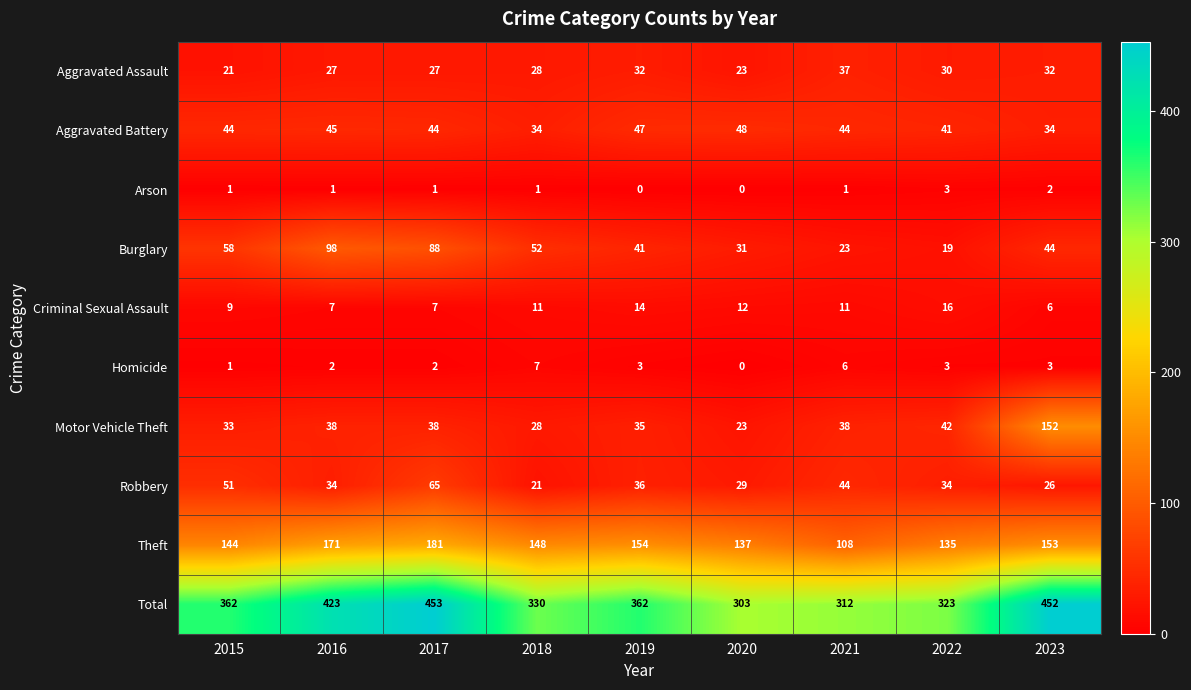

Which series has the largest total across all categories?

Total